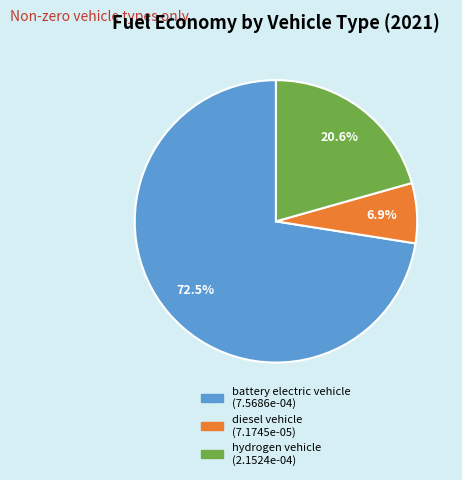

True or false: hydrogen vehicle accounts for 21% of the total.

True